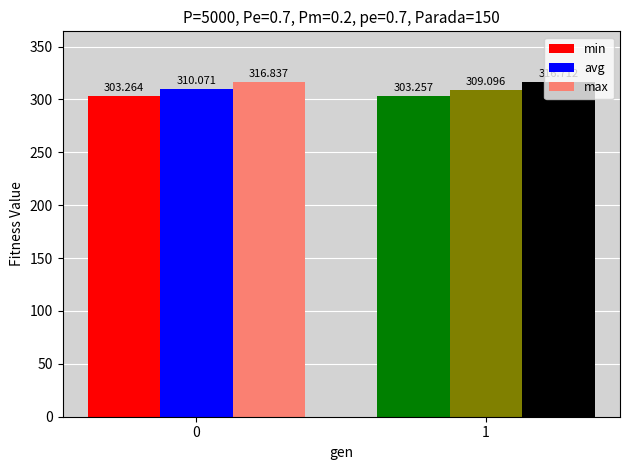

What are all the series names shown in the legend?

min, avg, max